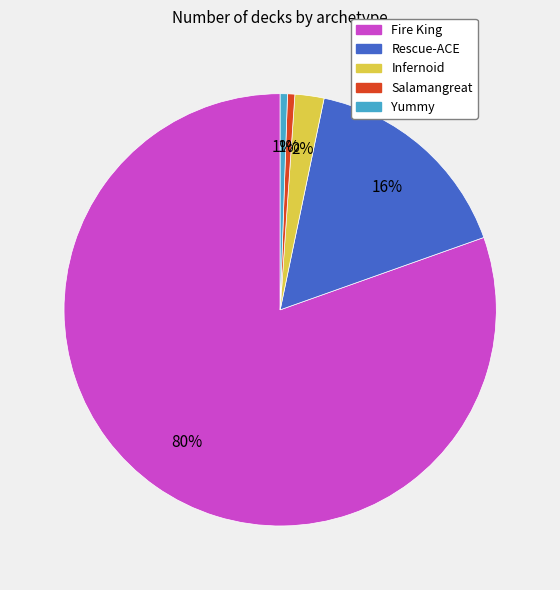

To the nearest percent, what is the average slice percentage?

20%